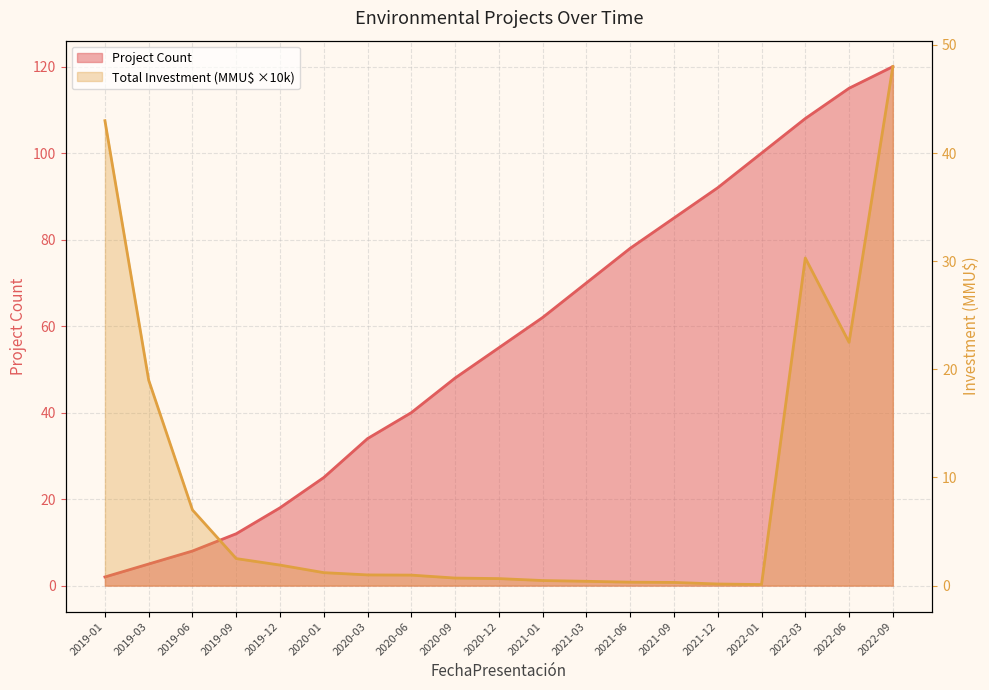

What are all the series names shown in the legend?

Project Count, Total Investment (MMU$)